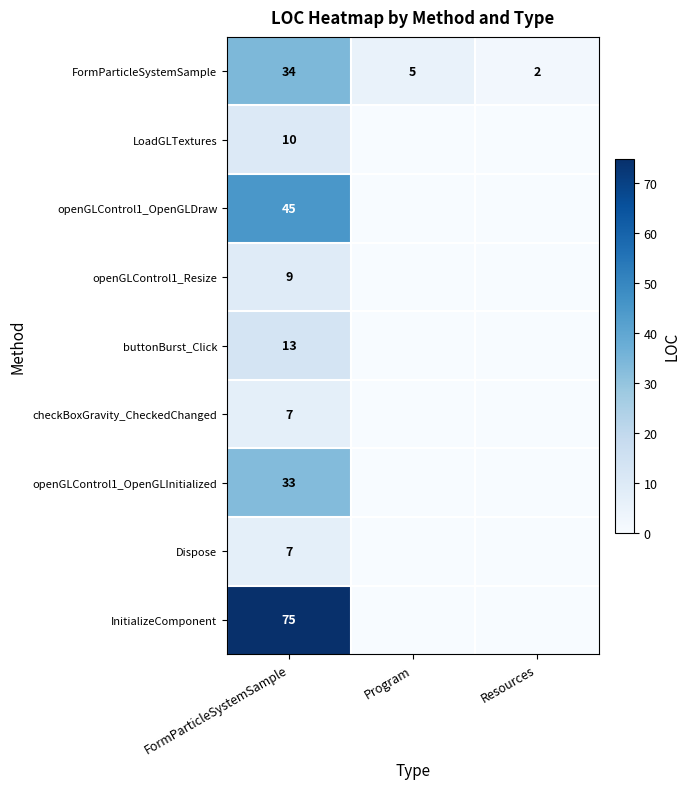

True or false: checkBoxGravity_CheckedChanged has a value of 3 at FormParticleSystemSample.

False